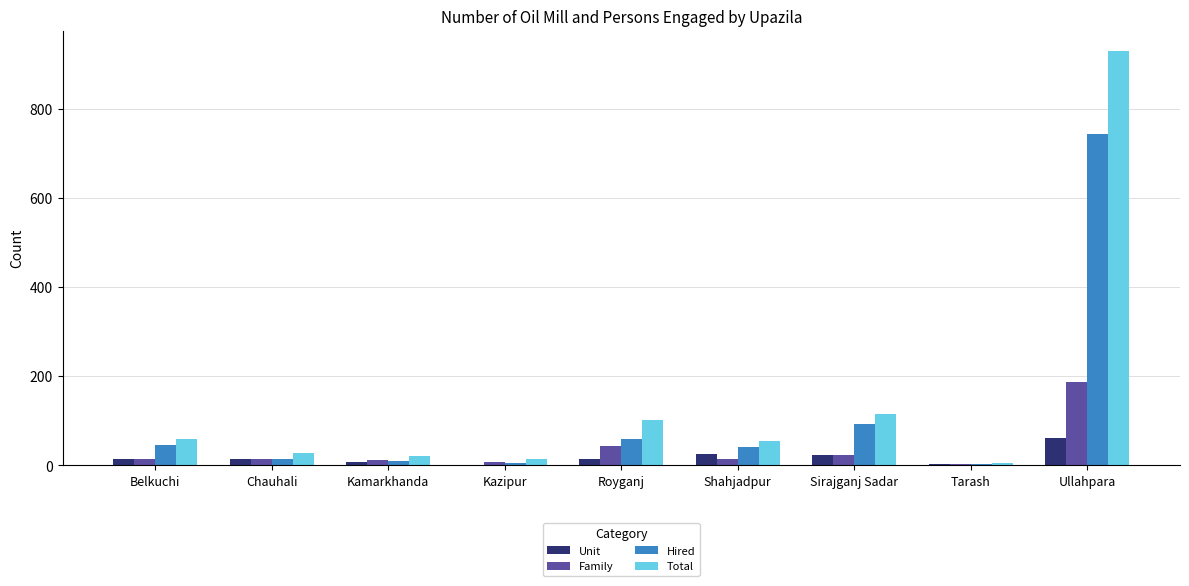

What is the greatest value displayed?

930